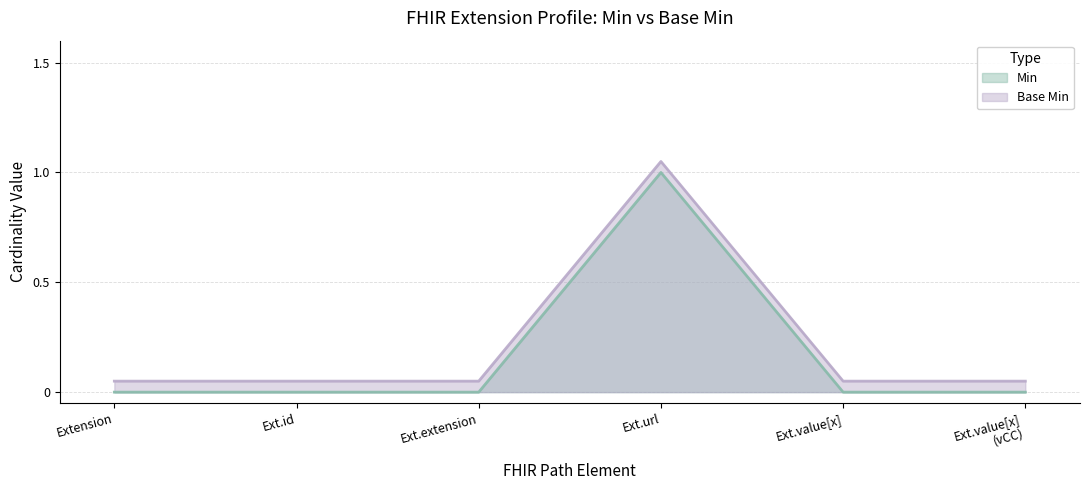

At which label does Base Min reach its minimum?

Extension